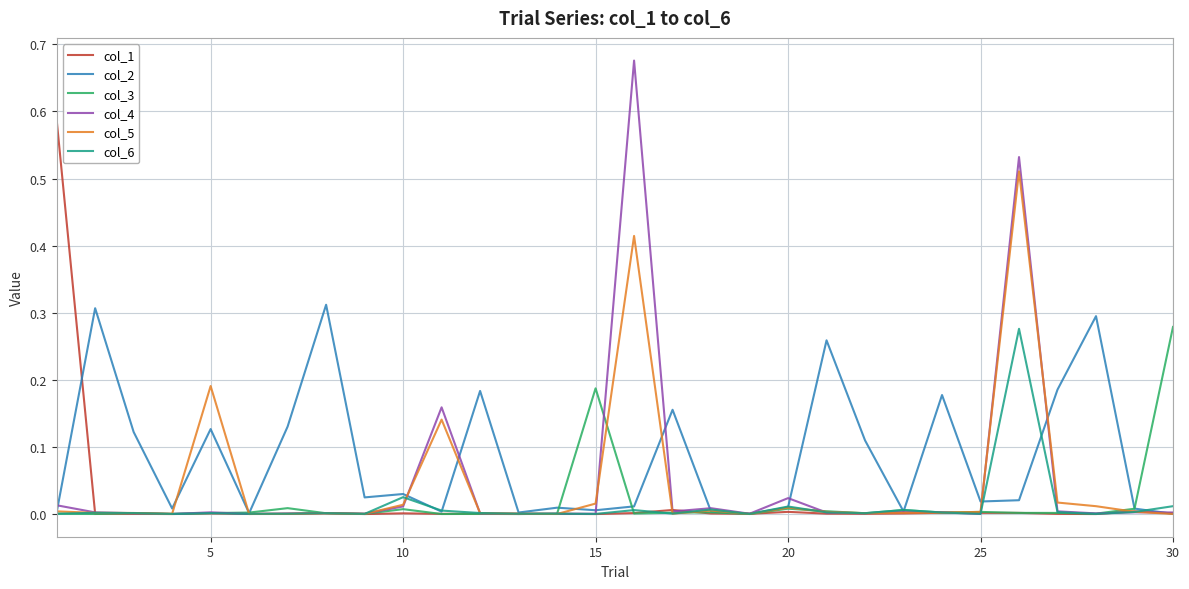

Which series has the largest total across all categories?

col_2